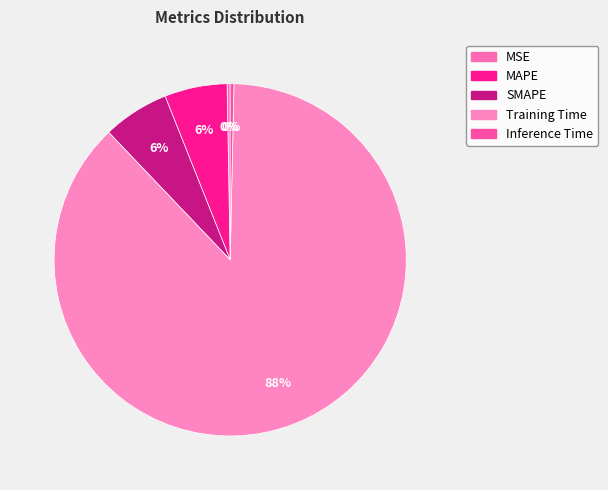

Count the number of slices in the pie.

5